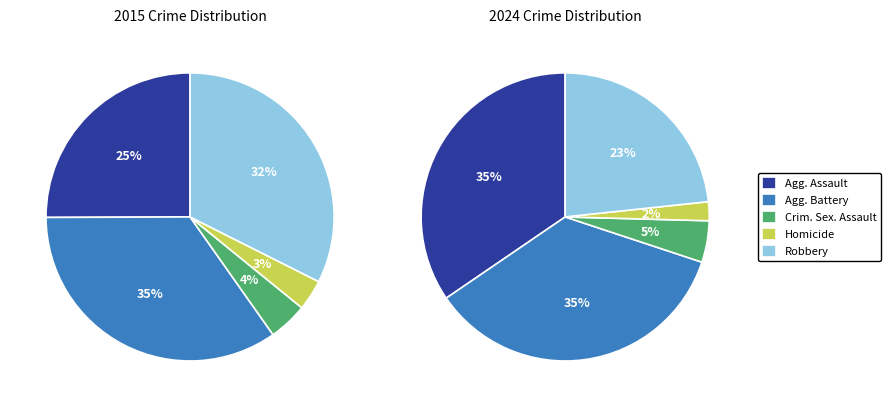

Is the sum of Homicide and Aggravated Battery greater than half?

No